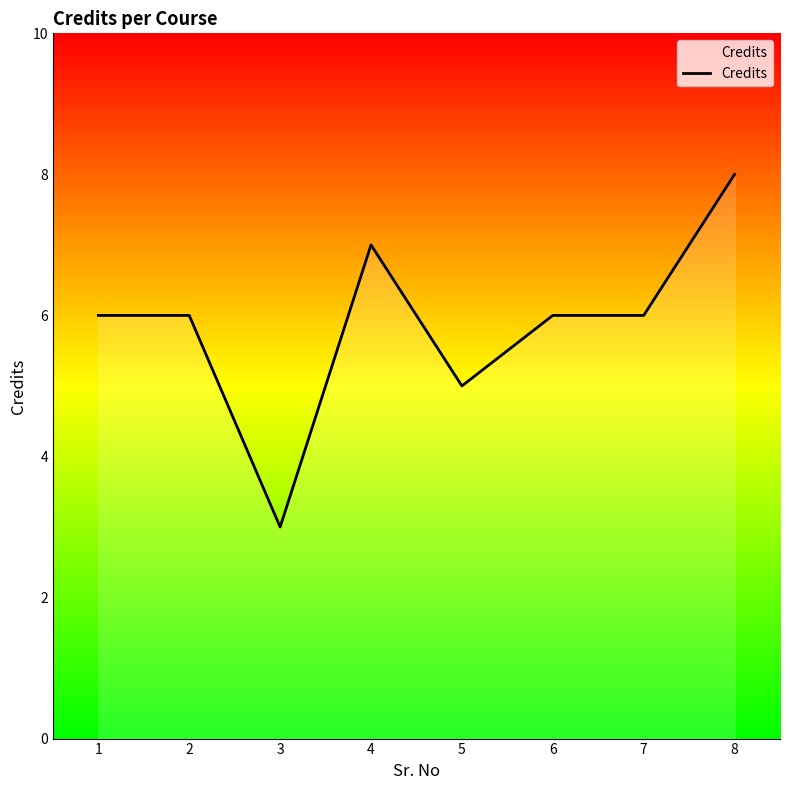

What is the smallest value displayed?

3